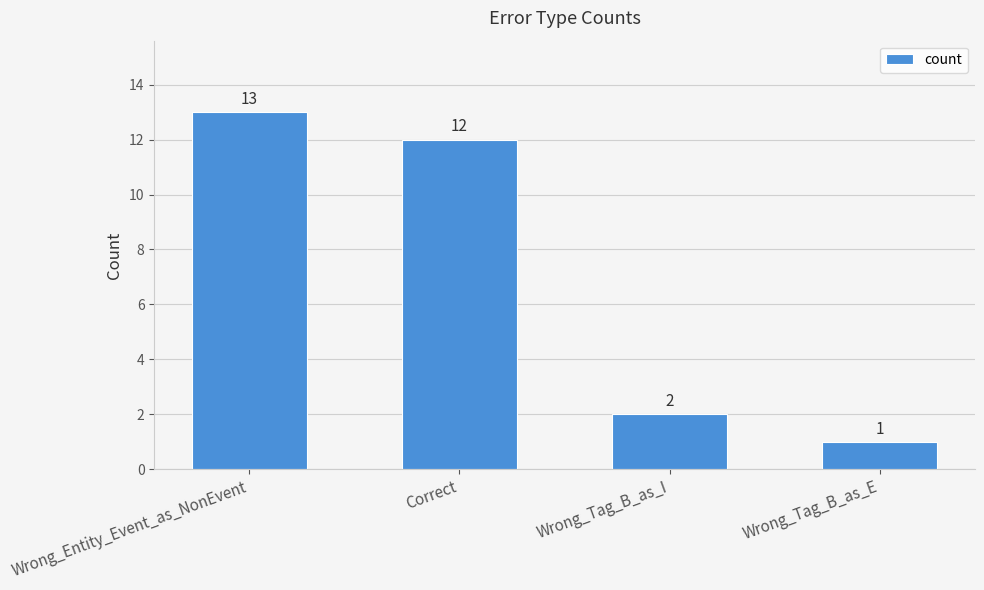

True or false: the data shows 3 at Wrong_Tag_B_as_I.

False